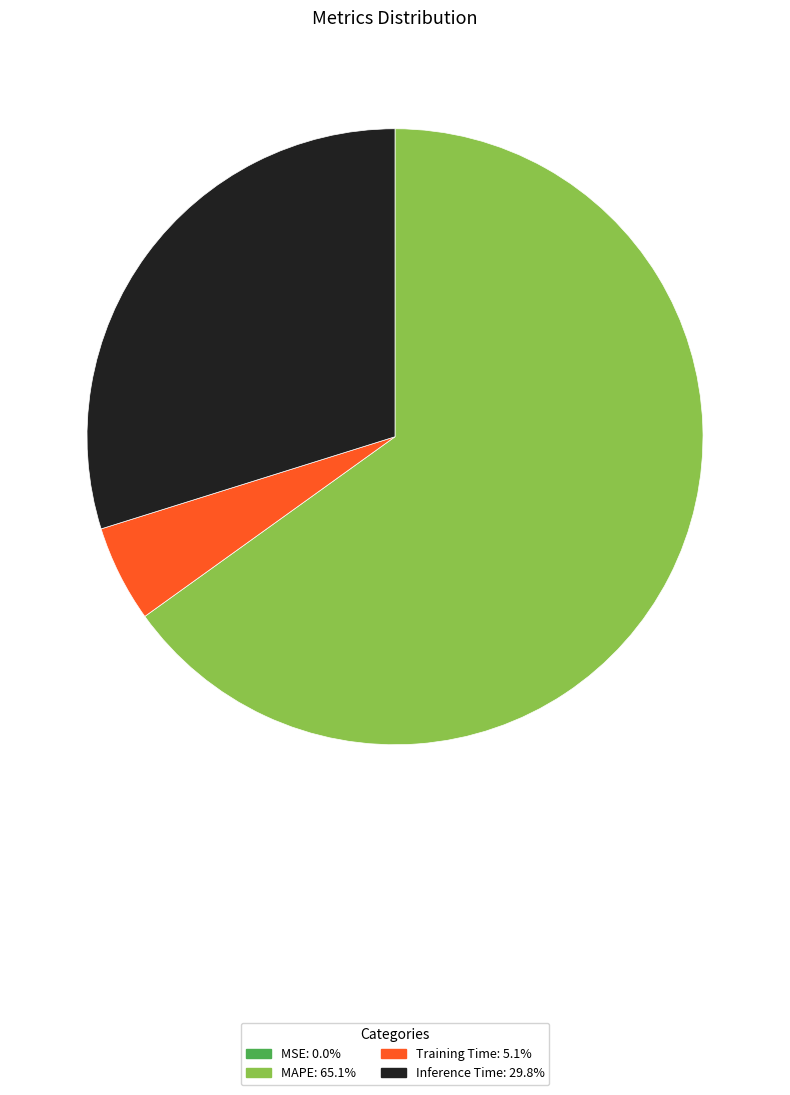

Which category has the biggest portion of the pie?

MAPE